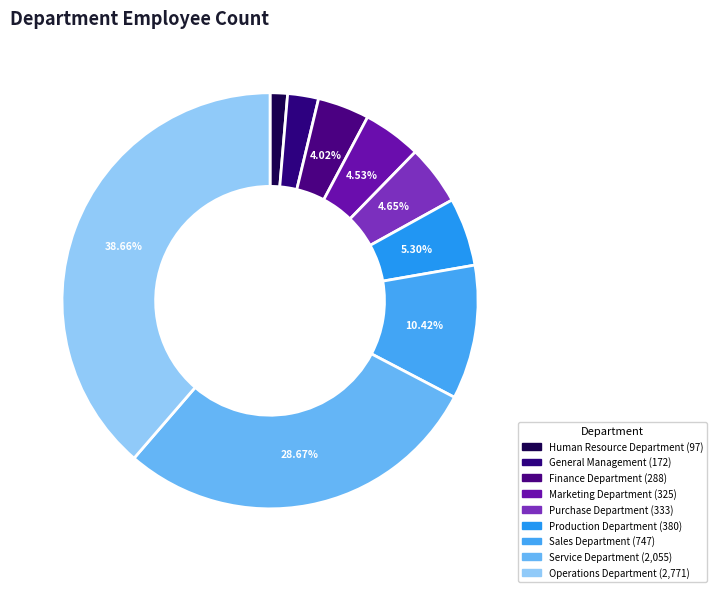

To the nearest percent, what is the difference between the largest and smallest slice percentages?

37%